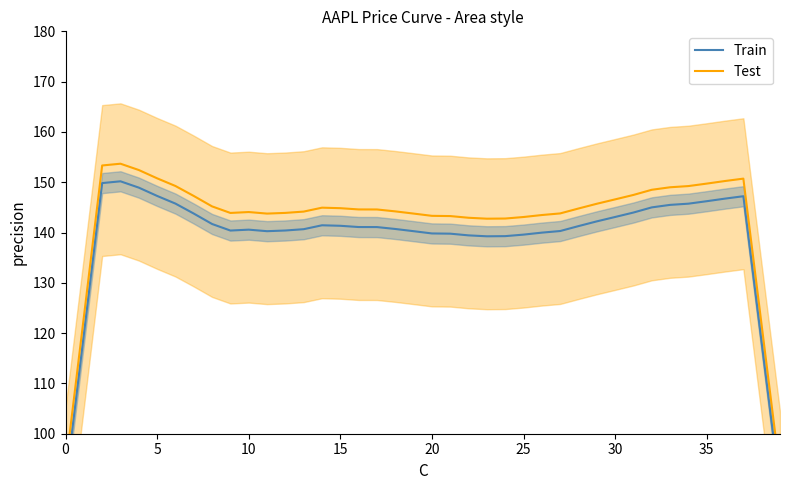

What is the spread (max minus min) of values at 14?

3.5